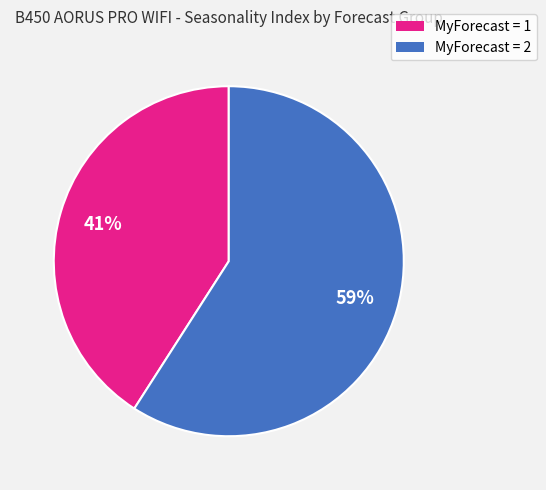

To the nearest percent, what is the difference between the largest and smallest slice percentages?

18%